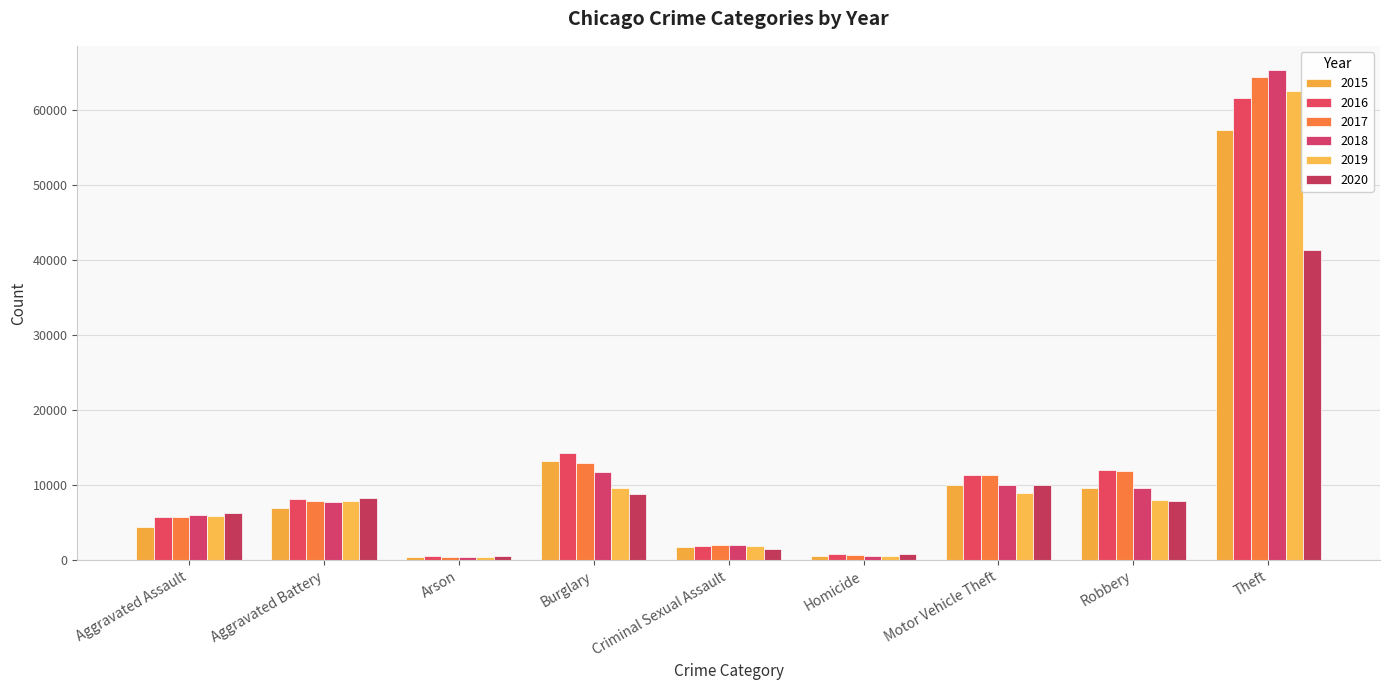

Rank the series by their maximum value, from lowest to highest.

2020, 2015, 2016, 2019, 2017, 2018